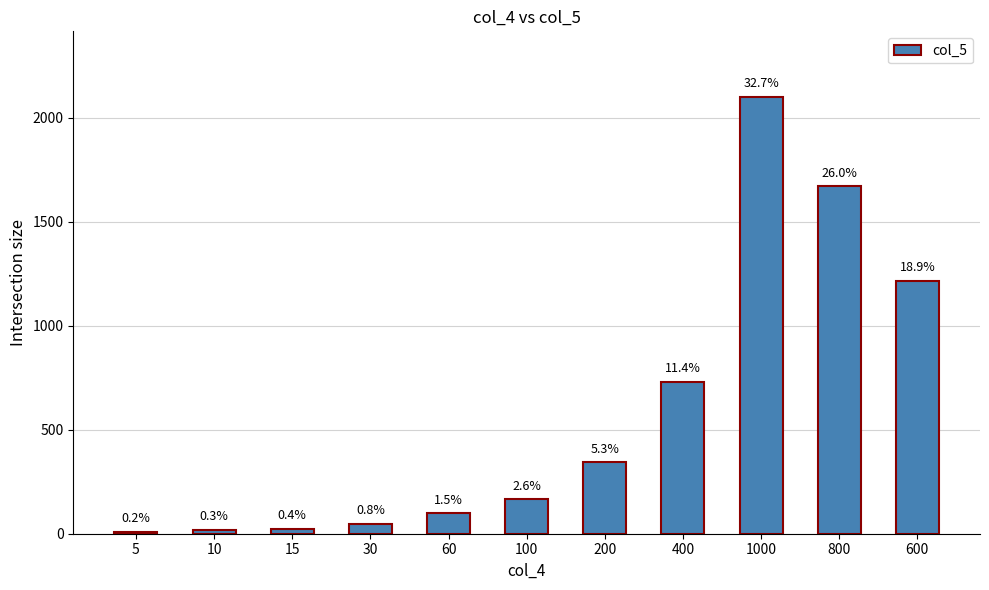

What is the value of the 9th bar from the left?

2100.0